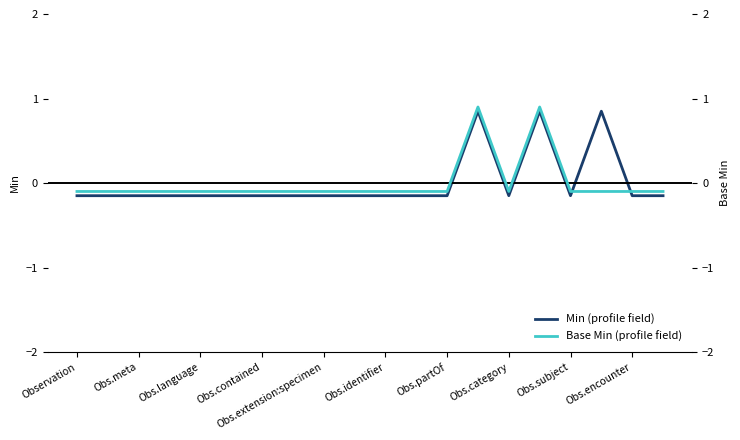

True or false: Base Min (profile field) has more than 0 points higher than both neighbors.

True